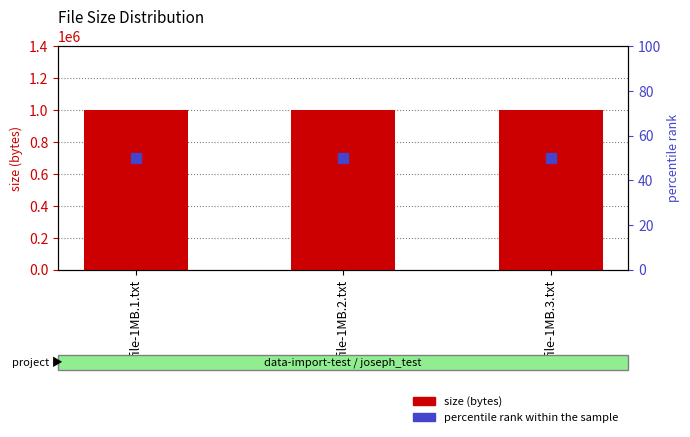

What position from the left is file-1MB.1.txt?

1